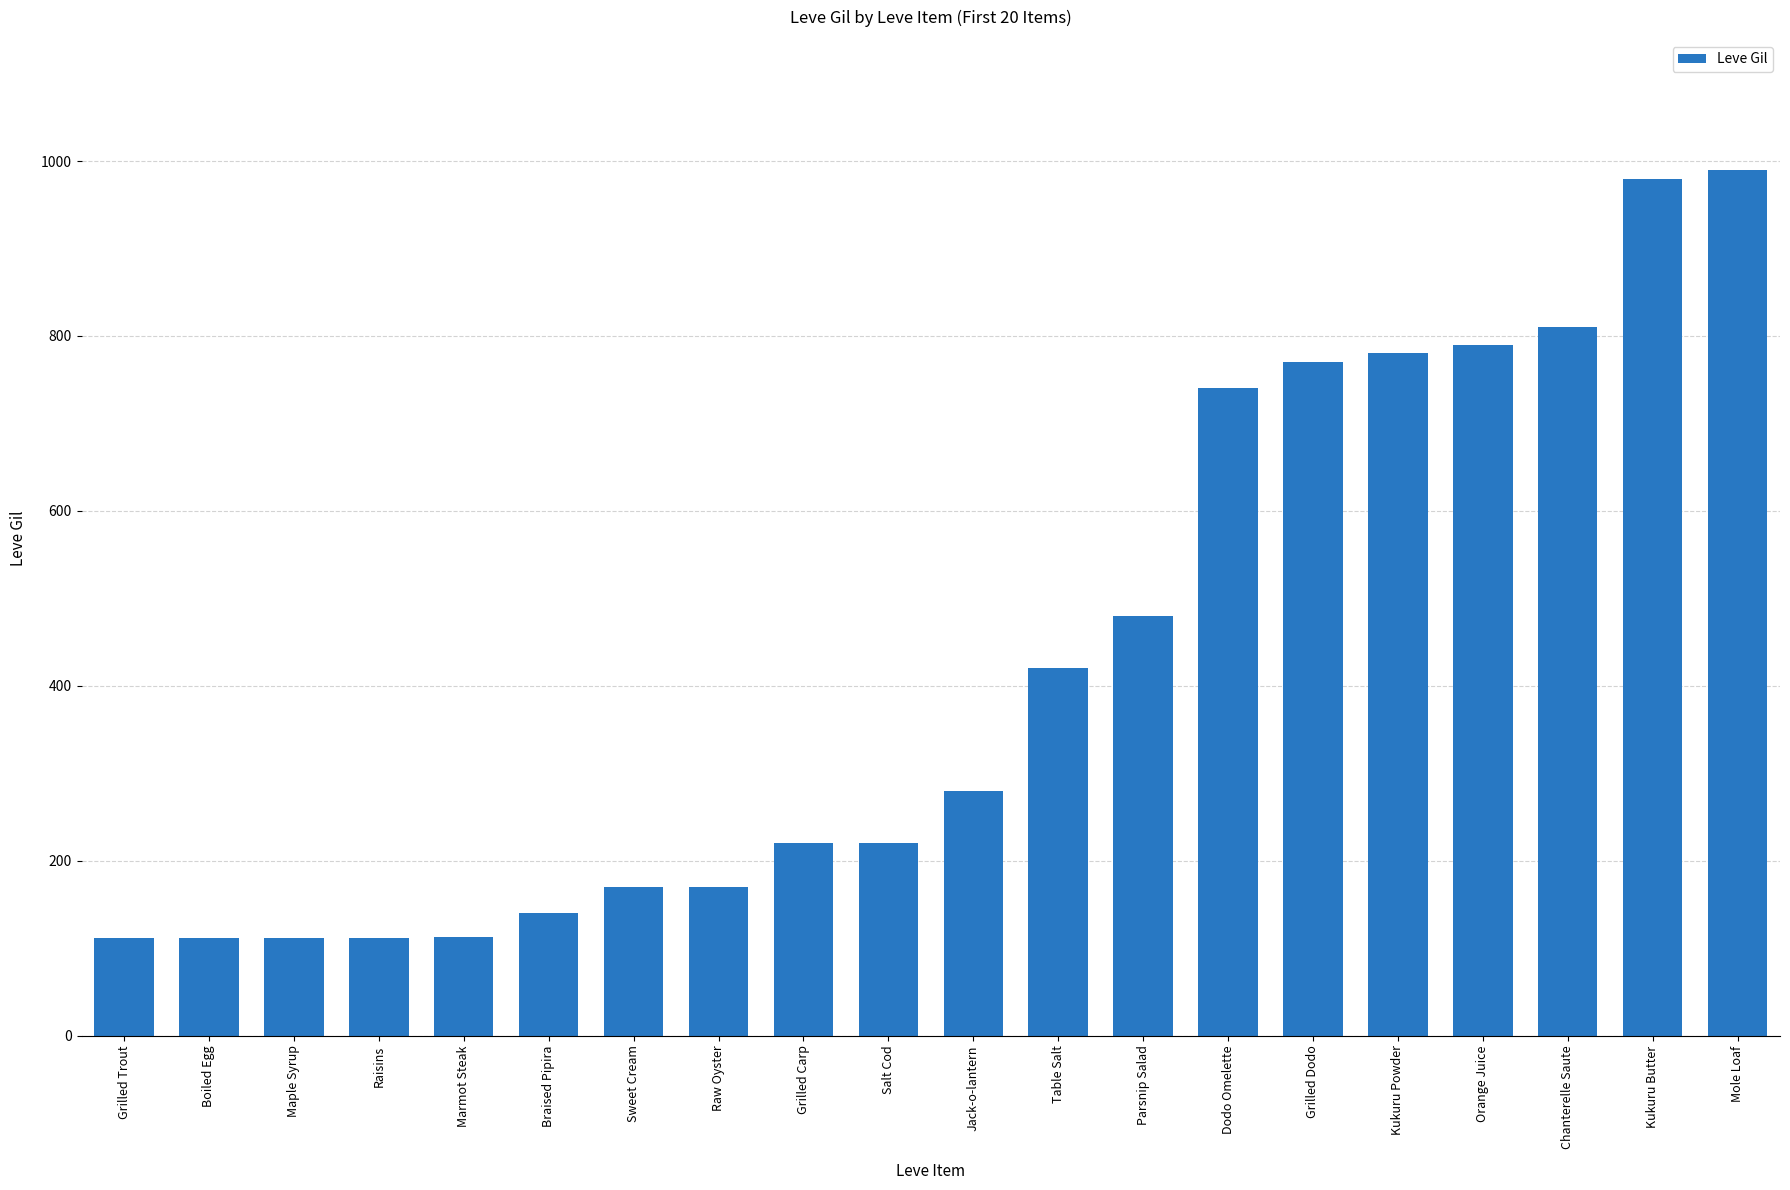

Which has a higher value, Parsnip Salad or Maple Syrup?

Parsnip Salad